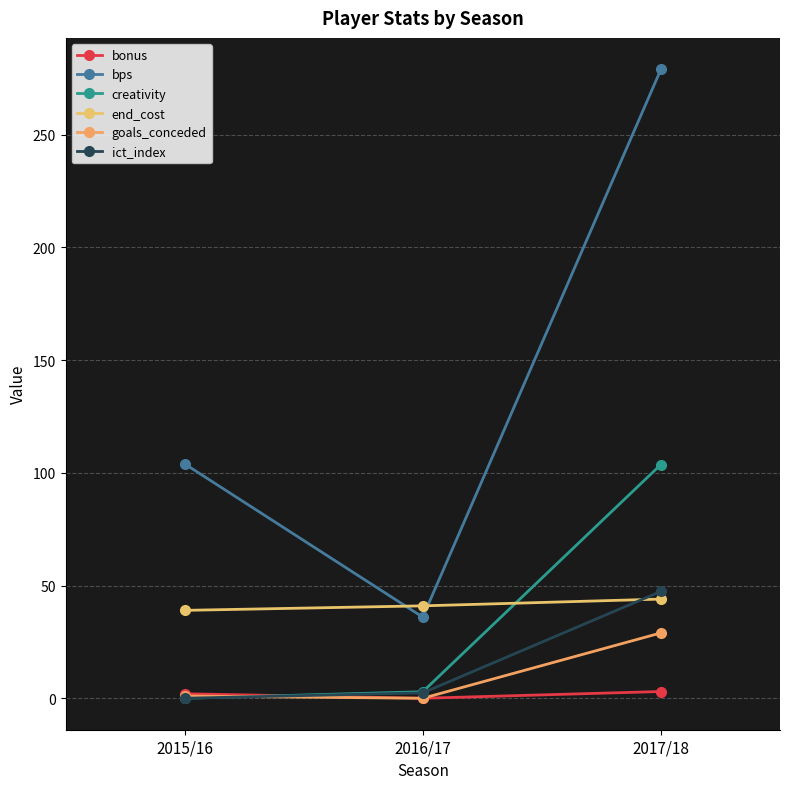

What is the greatest value displayed?

279.0